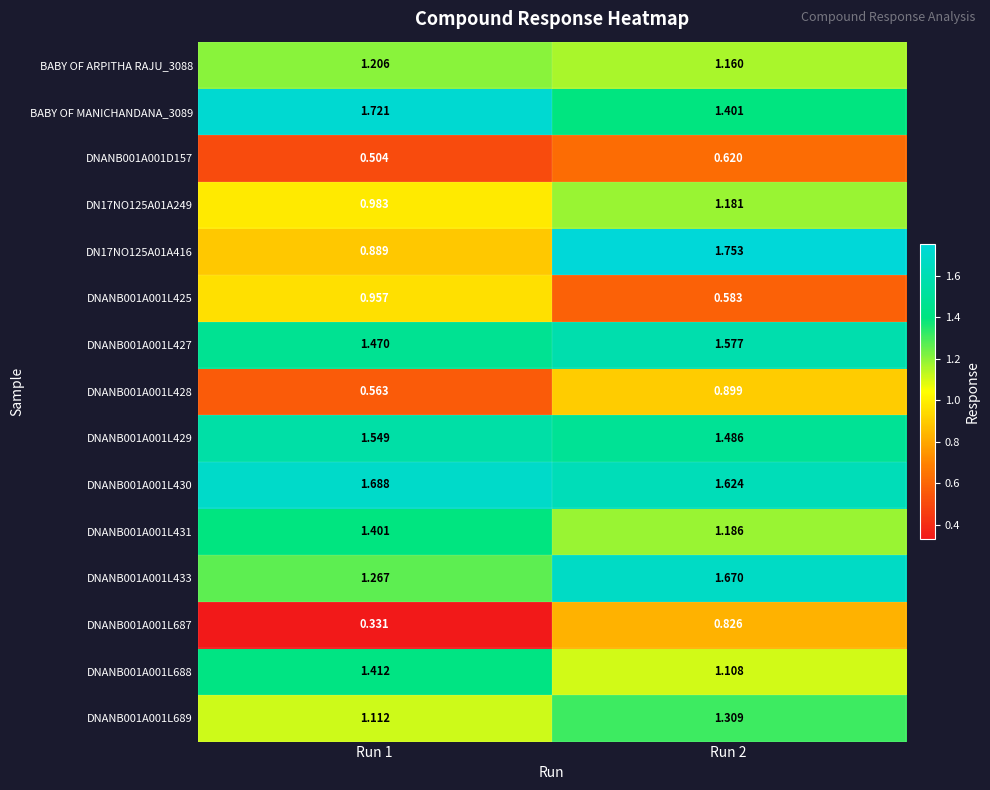

How many series are shown in this chart?

15